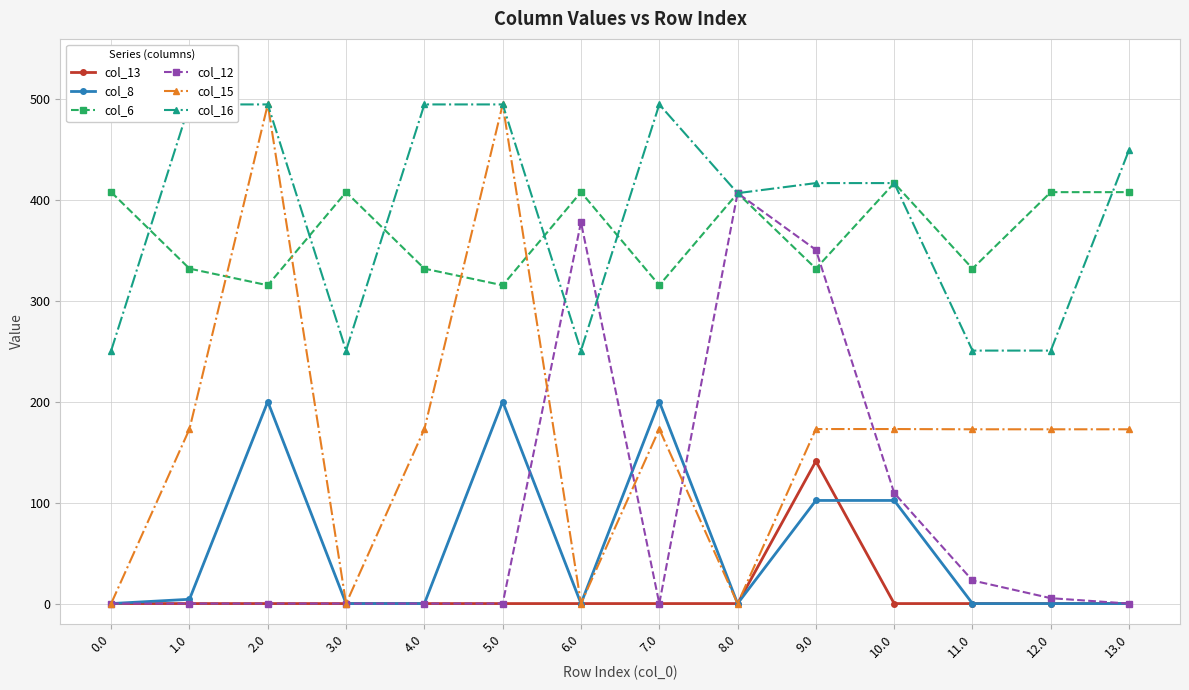

How many values in the col_16 series exceed 417?

6